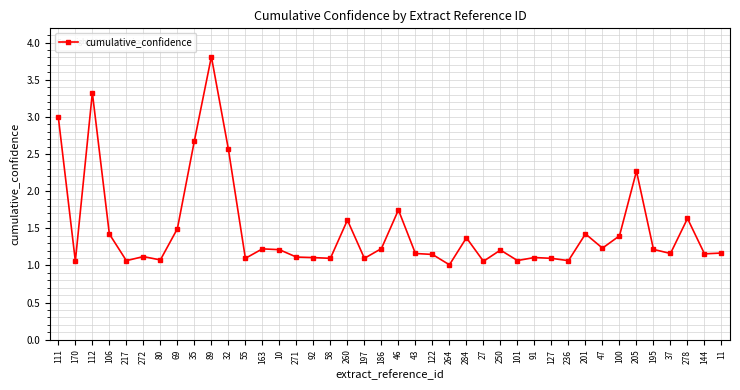

What is the change in value from 111 to 35?

-0.3